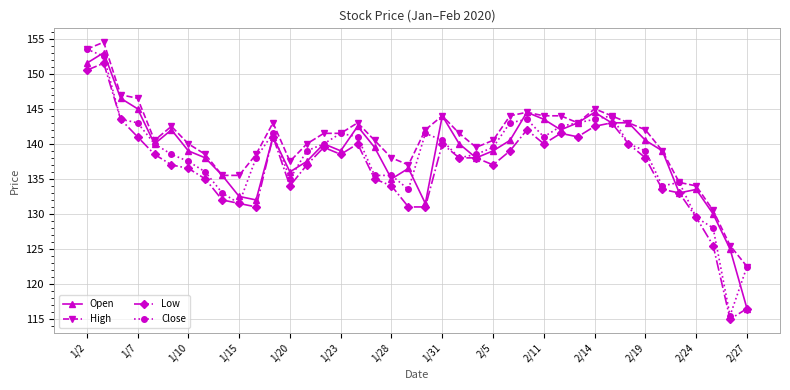

List the series in order of their peak value, highest first.

High, Close, Open, Low